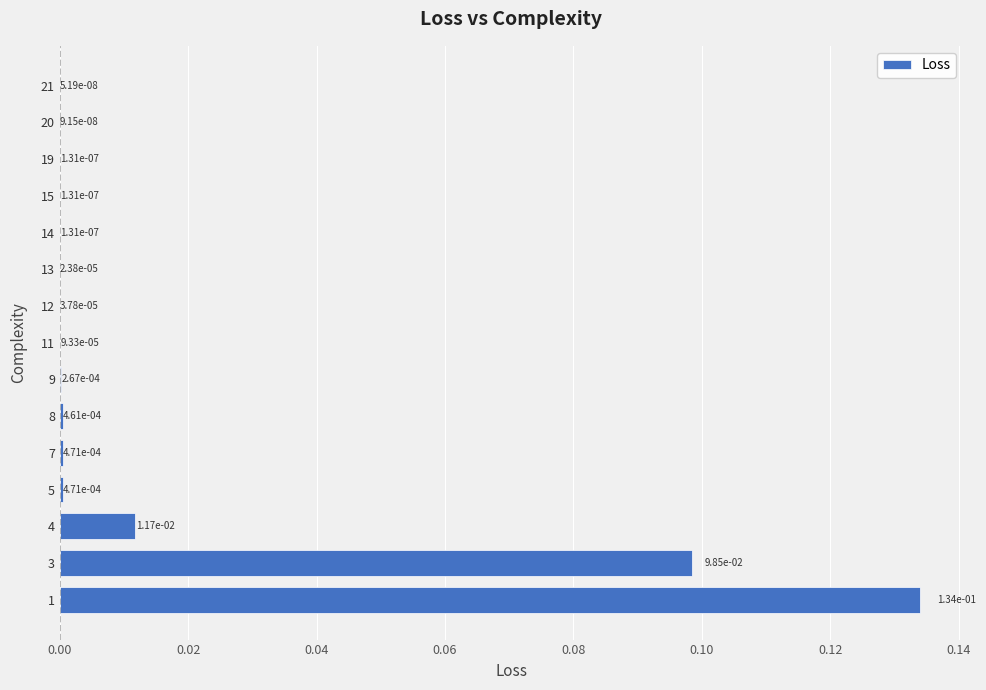

Where is the data nearest to the value 0?

21